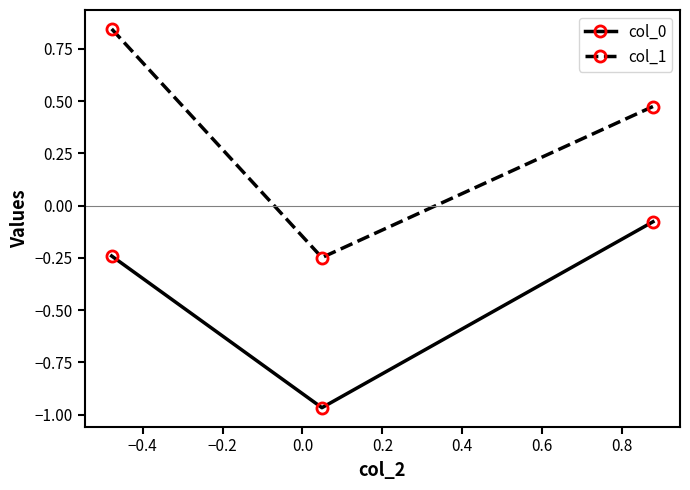

Which series has the largest total across all categories?

col_1